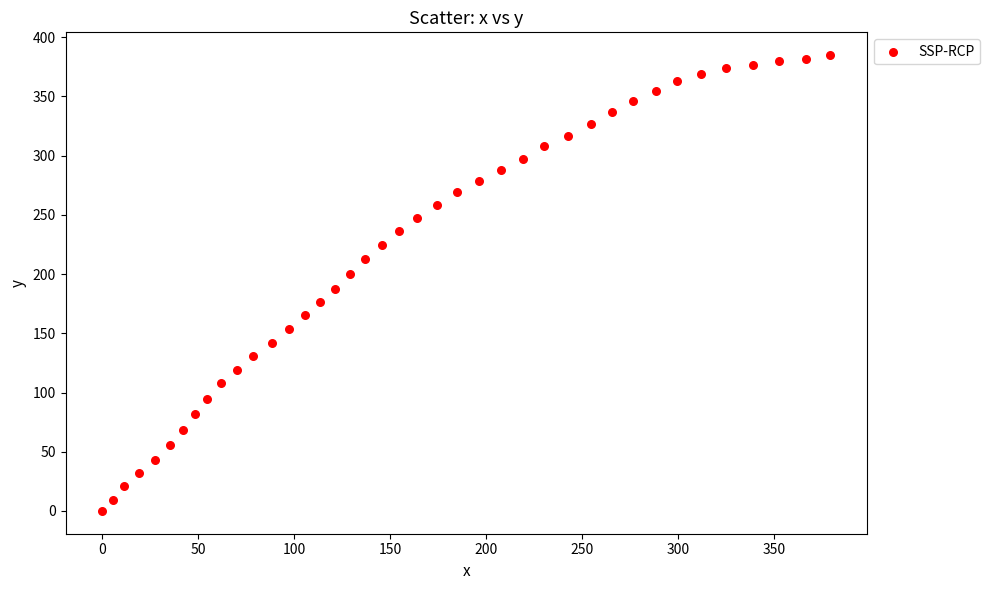

What is the range of X values (max minus min)?

379.1